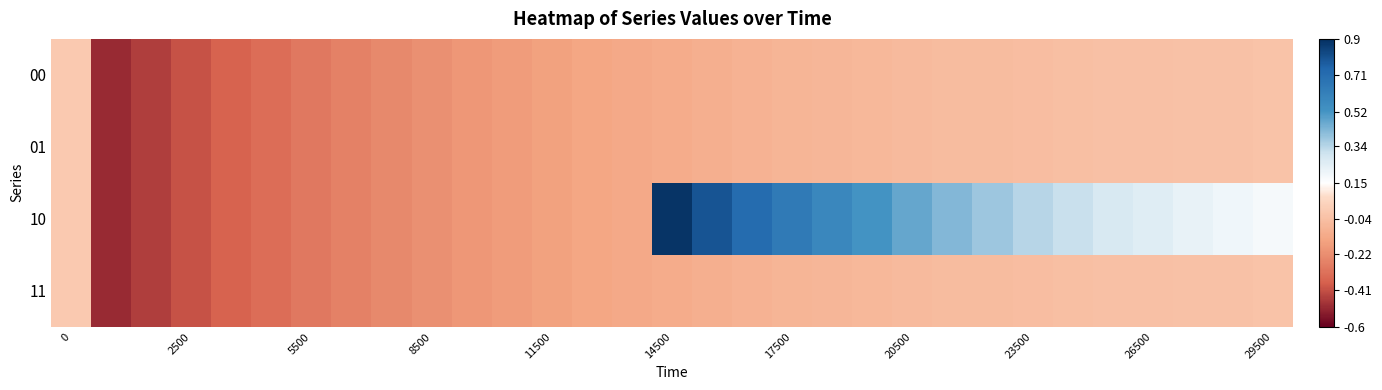

Reading left to right, list all the values displayed in this chart.

00: 0.0	-0.5	-0.5	-0.4	-0.4	-0.3	-0.3	-0.3	-0.2	-0.2	-0.2	-0.2	-0.2	-0.1	-0.1	-0.1	-0.1	-0.1	-0.1	-0.1	-0.1	-0.1	-0.1	-0.0	-0.0	-0.0	-0.0	-0.0	-0.0	-0.0	-0.0
01: 0.0	-0.5	-0.5	-0.4	-0.4	-0.3	-0.3	-0.3	-0.2	-0.2	-0.2	-0.2	-0.2	-0.1	-0.1	-0.1	-0.1	-0.1	-0.1	-0.1	-0.1	-0.1	-0.1	-0.0	-0.0	-0.0	-0.0	-0.0	-0.0	-0.0	-0.0
10: 0.0	-0.5	-0.5	-0.4	-0.4	-0.3	-0.3	-0.3	-0.2	-0.2	-0.2	-0.2	-0.2	-0.1	-0.1	0.9	0.8	0.7	0.6	0.6	0.5	0.5	0.4	0.4	0.3	0.3	0.3	0.2	0.2	0.2	0.2
11: 0.0	-0.5	-0.5	-0.4	-0.4	-0.3	-0.3	-0.3	-0.2	-0.2	-0.2	-0.2	-0.2	-0.1	-0.1	-0.1	-0.1	-0.1	-0.1	-0.1	-0.1	-0.1	-0.1	-0.0	-0.0	-0.0	-0.0	-0.0	-0.0	-0.0	-0.0